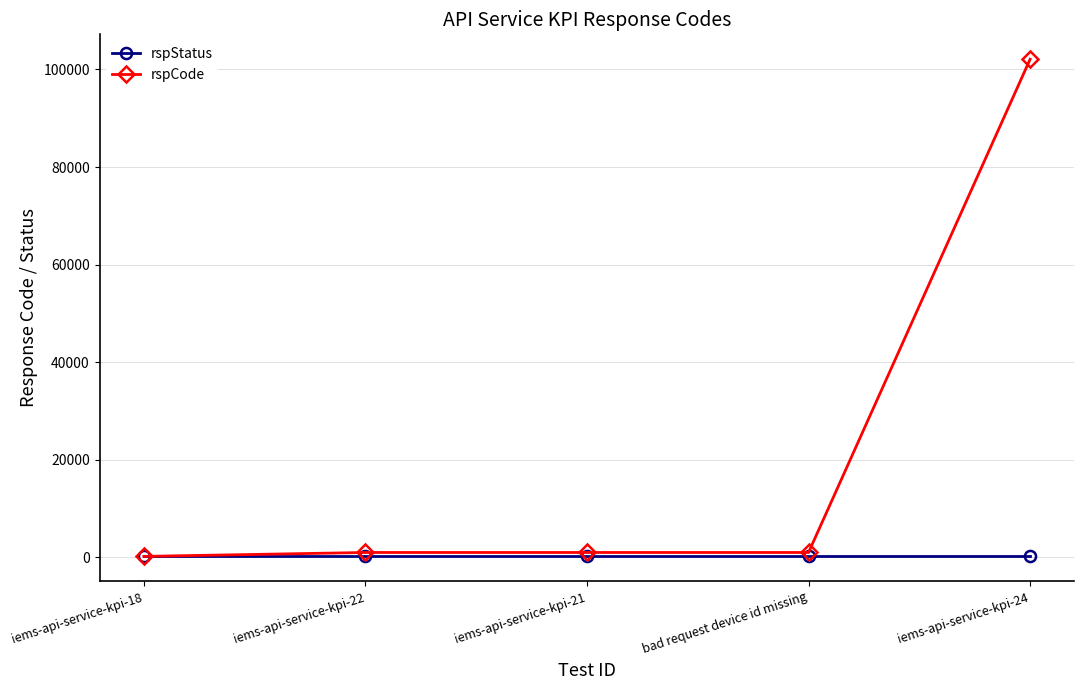

Reading left to right, what are all the values shown in this chart?

rspStatus: 200	200	200	200	200
rspCode: 200	1001	1001	1001	102101